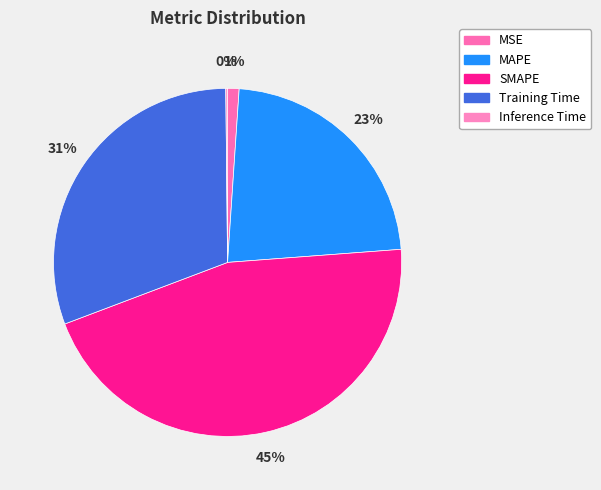

Does Training Time account for over 50% of the chart?

No